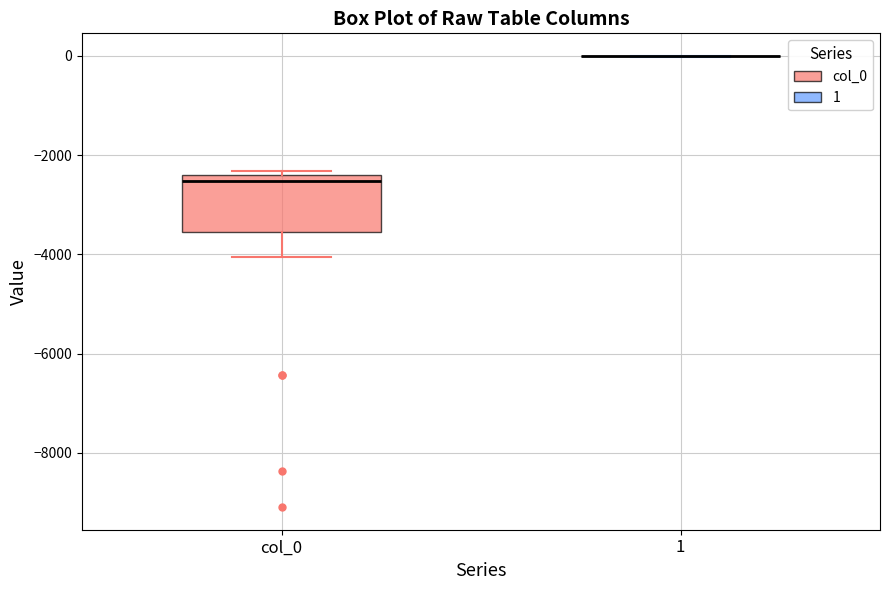

Reading left to right, read every box against the y-axis: the position of its median line, the range the box covers, and the ends of its whiskers. The values are not printed on the chart, so give them approximately, as read against the axis.

col_0: median -2600, box -3600 to -2400, whiskers -4000 to -2400 (just above the box's upper edge)
1: box collapsed to a line at 0, whiskers 0 to 0